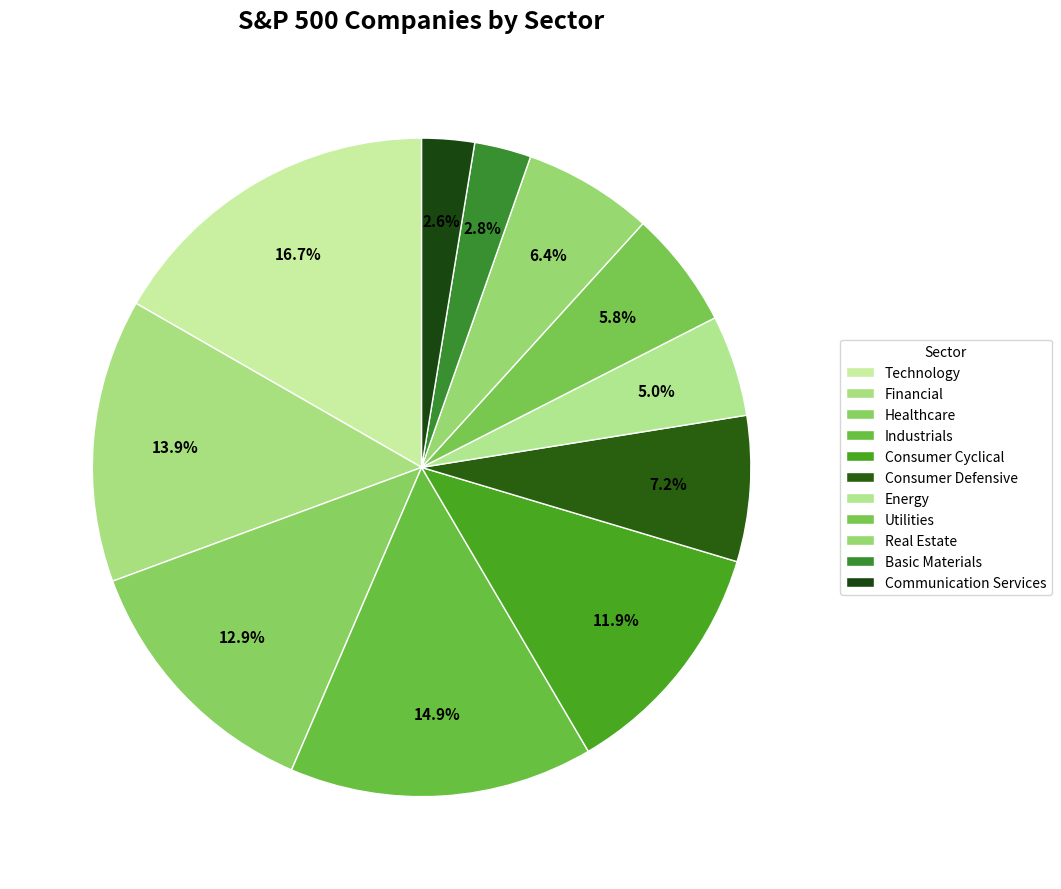

How many segments does this pie chart have?

11